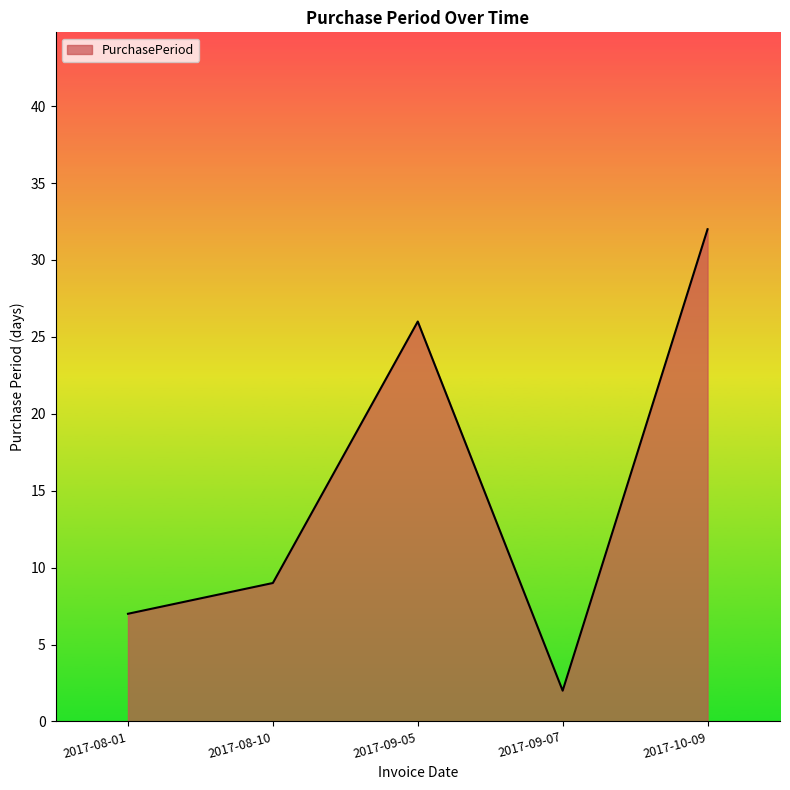

What is the change in value from 2017-08-01 to 2017-09-05?

+19